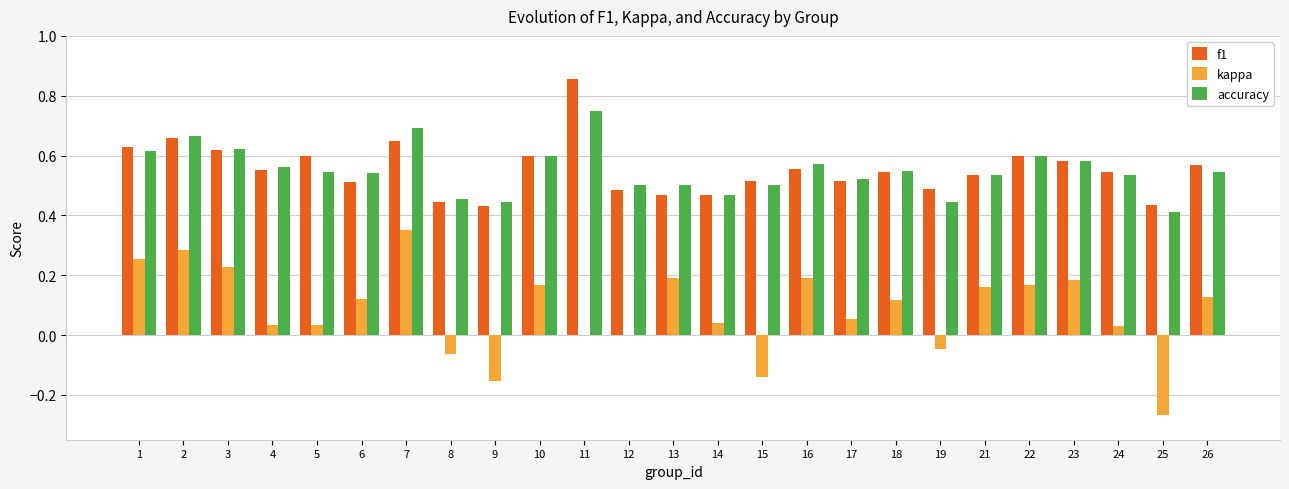

Count the f1 values in the range 0 to 1.

25